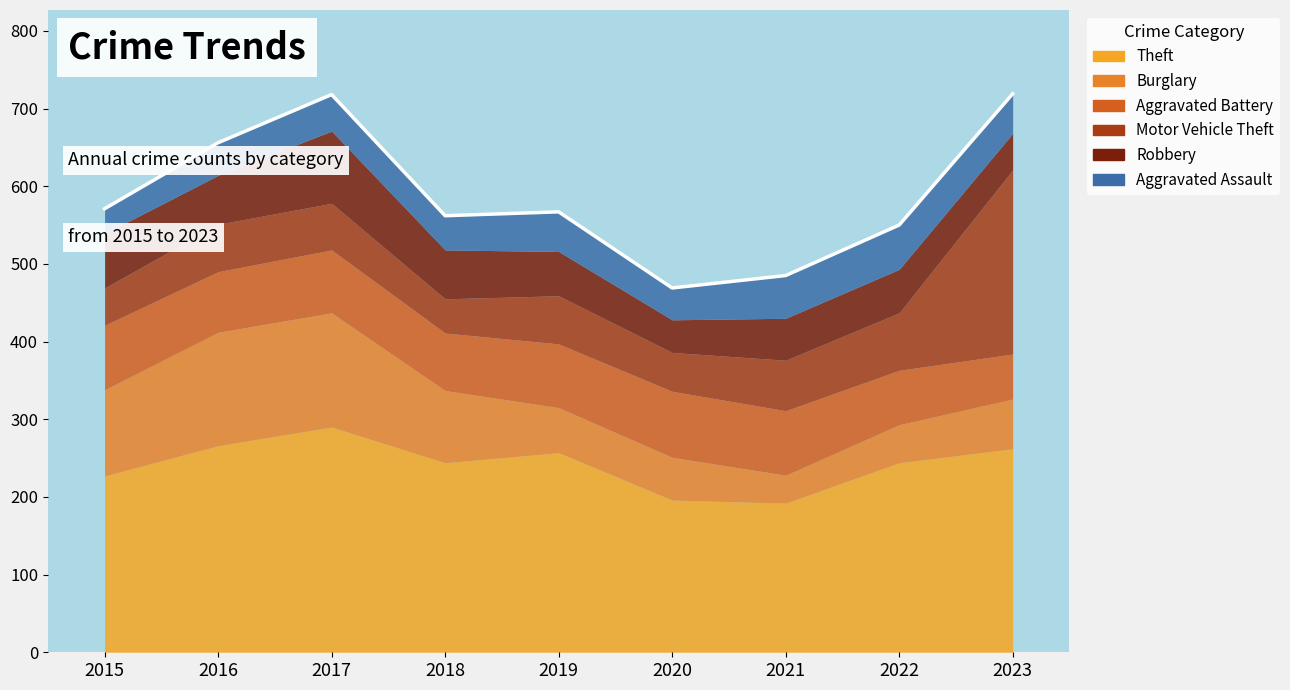

Where does the Motor Vehicle Theft series first go above 61?

2019